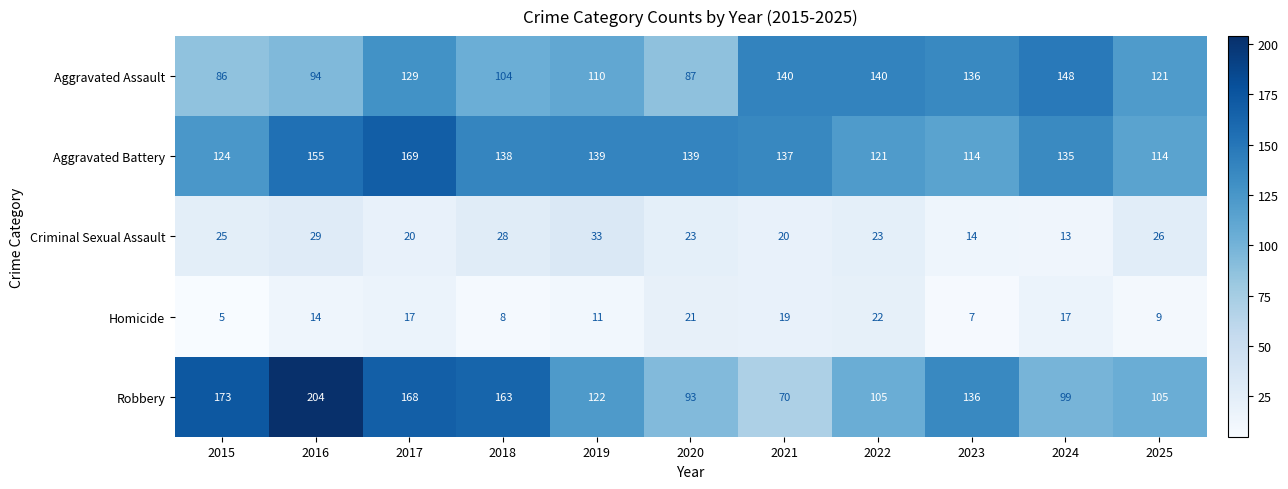

The value of Criminal Sexual Assault at 2021 is 35. True or false?

False